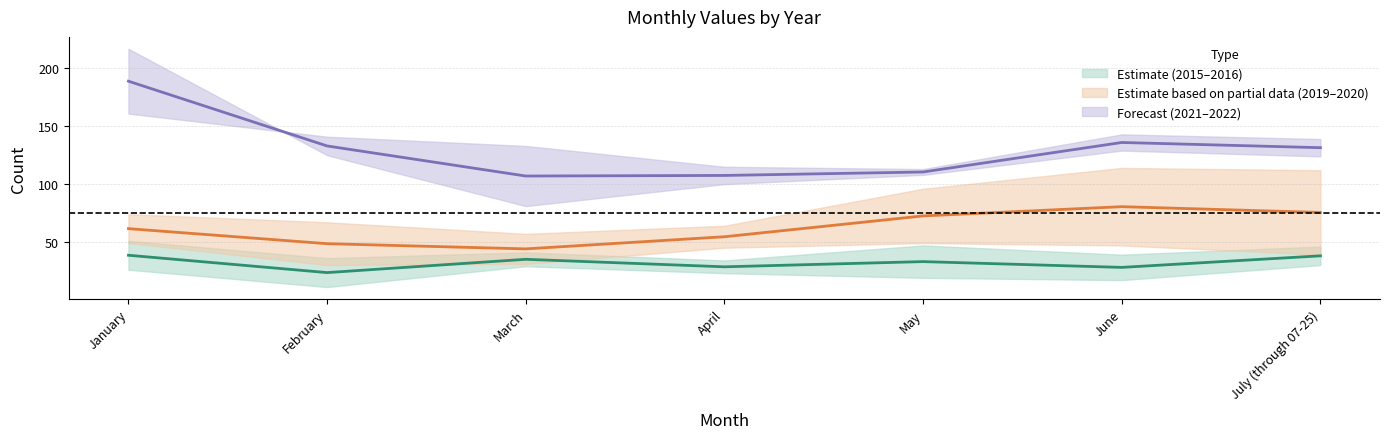

Where is the first local maximum for 2020?

June